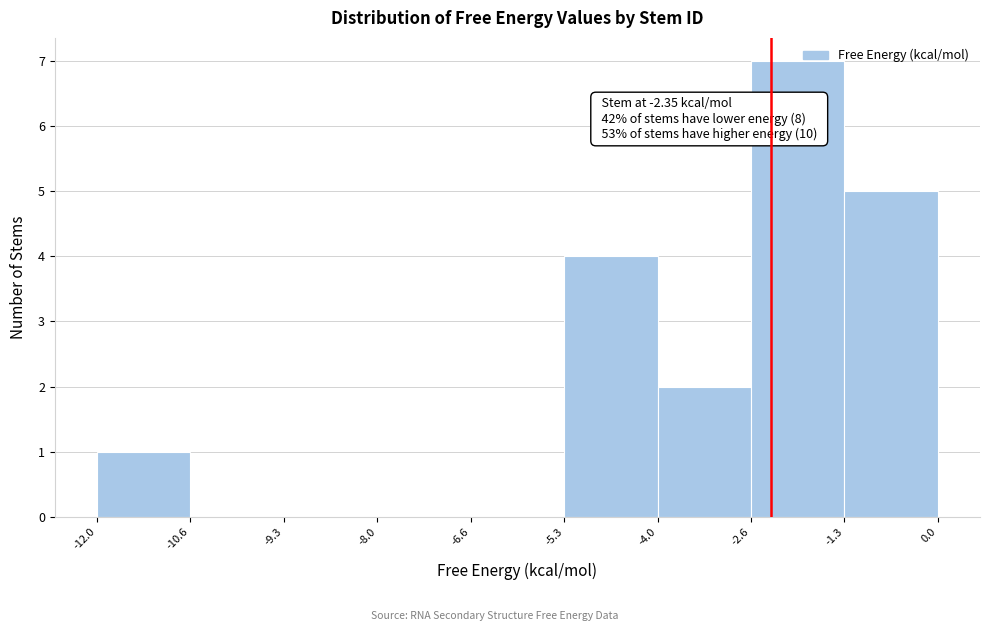

Which range on the x-axis has the tallest bar?

-2.6 to -1.3